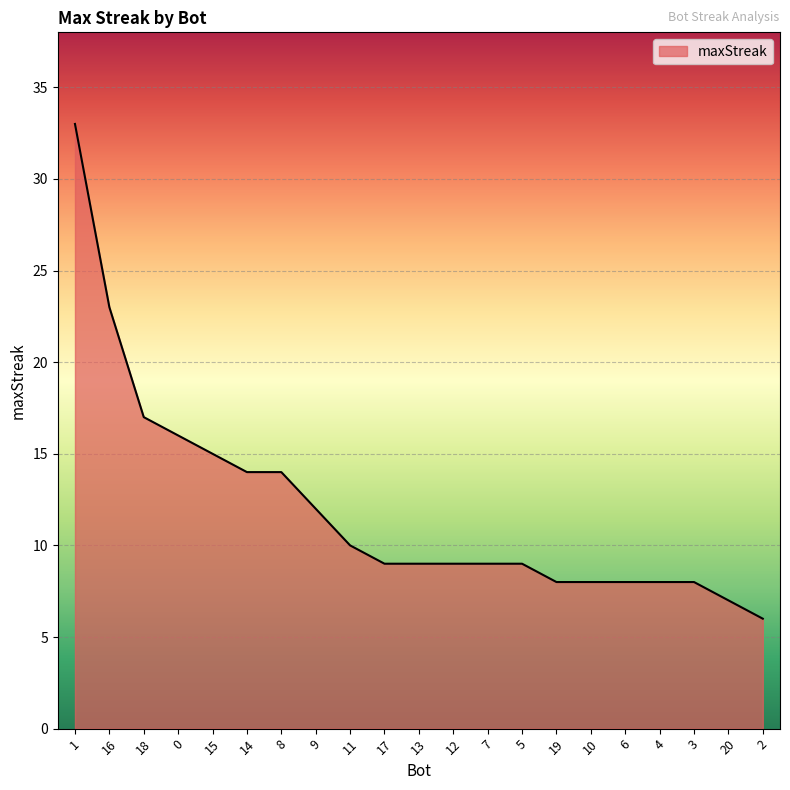

What is the change in value from 5 to 20?

-2